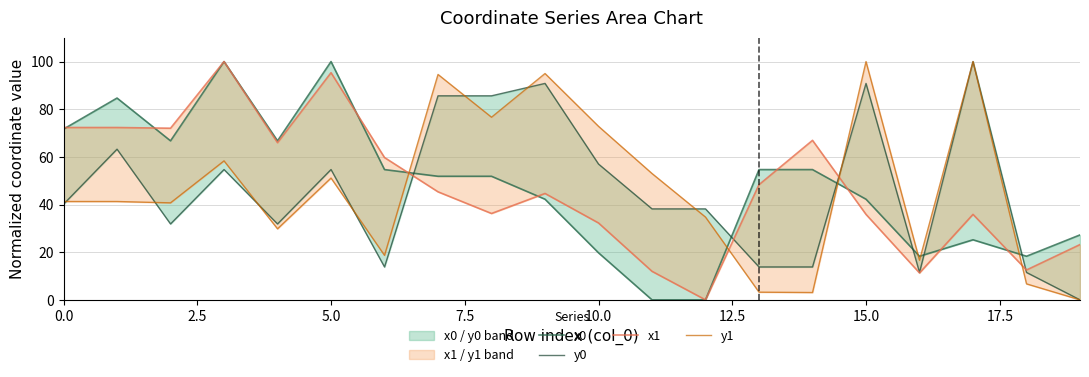

Rank the series at 19 from highest to lowest value.

x0, x1, y0, y1